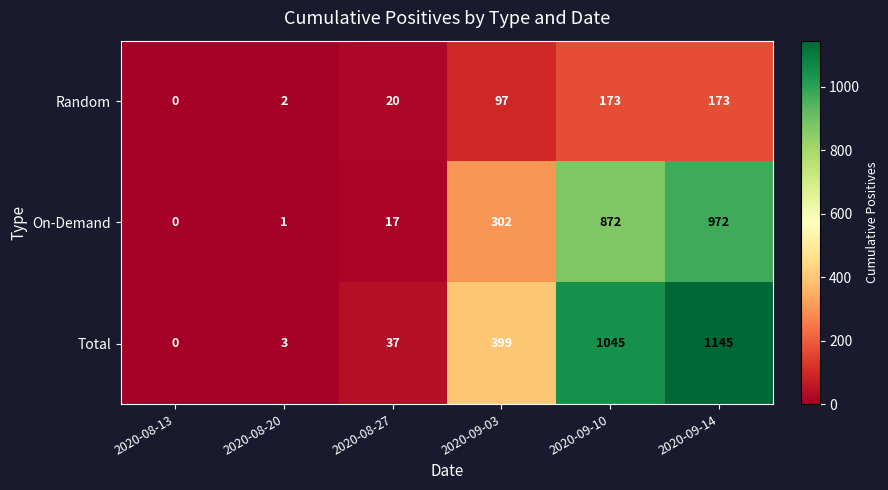

List the series in order of their overall mean, highest first.

Total, On-Demand, Random